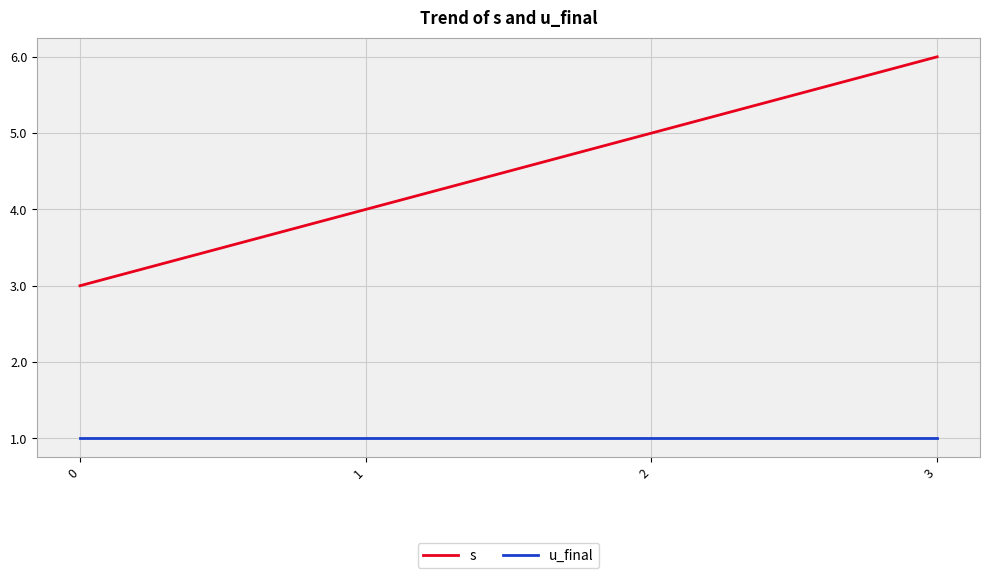

What is the sum of all s values?

18